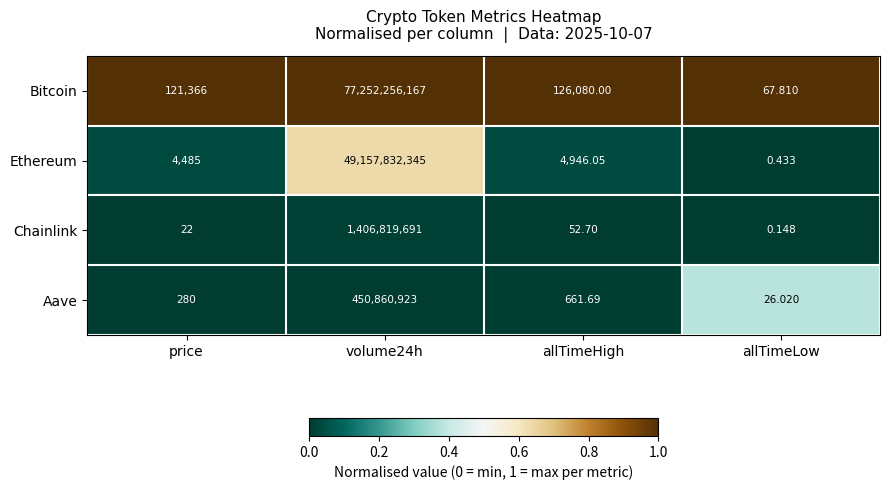

How many data points does each series have?

4